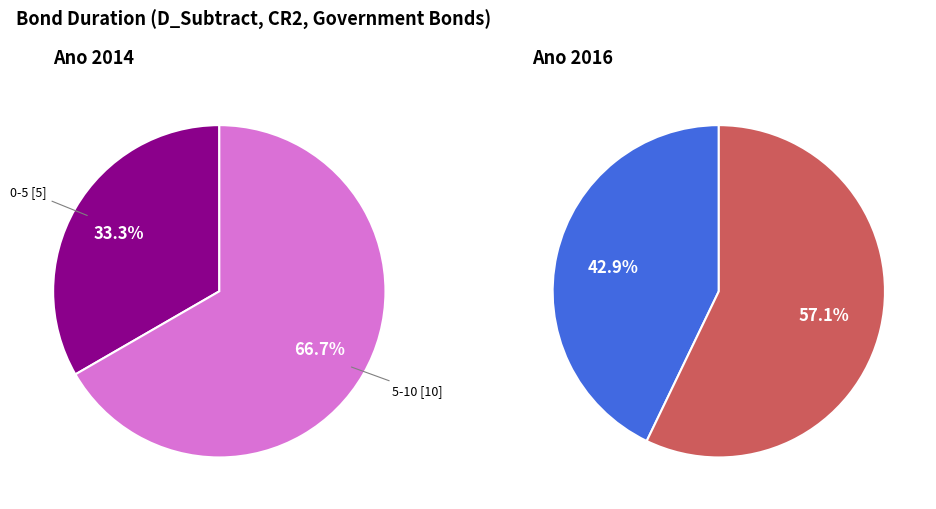

Which has a higher value, 15-20 or 5-10?

15-20